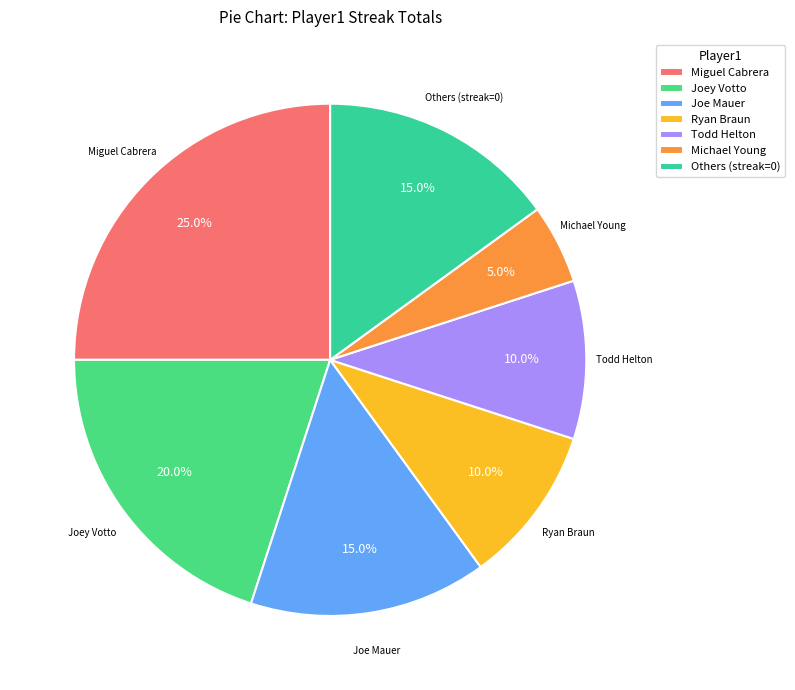

Which category has the smallest portion of the pie?

Michael Young